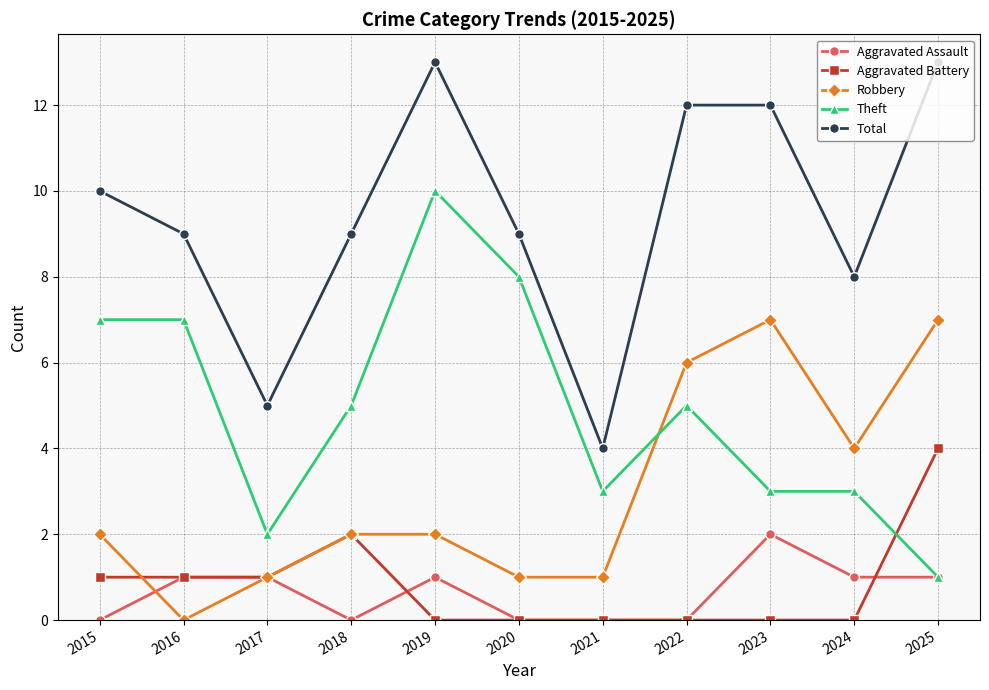

What is the value of the Robbery point at the 5th from the left?

2